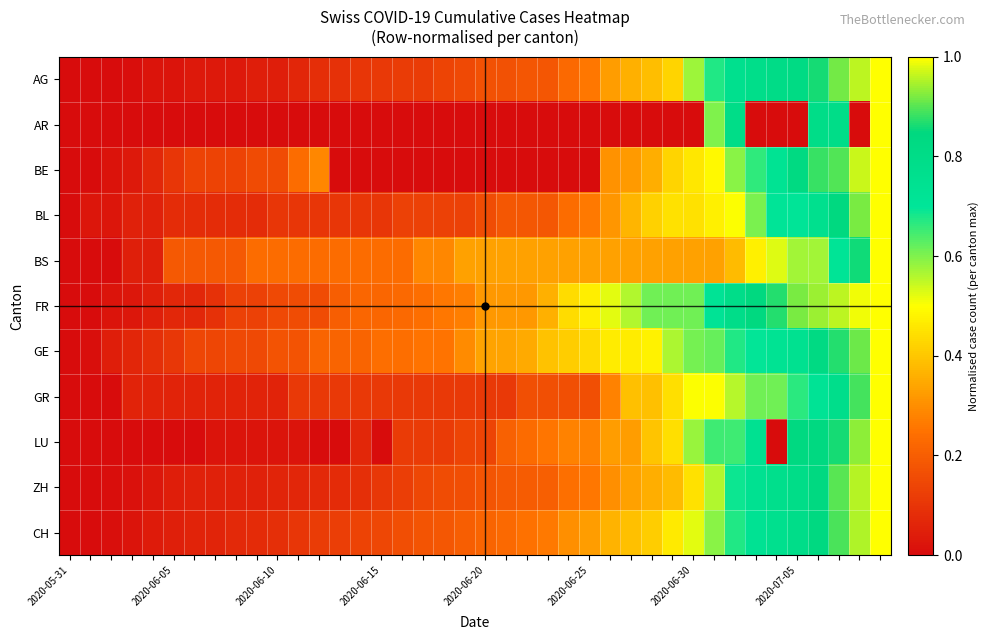

Reading right to left, extract all data points from this chart.

AG: 1.0	1.0	0.9	0.9	0.8	0.8	0.8	0.8	0.7	0.6	0.4	0.4	0.4	0.3	0.3	0.2	0.2	0.2	0.2	0.2	0.2	0.1	0.1	0.1	0.1	0.1	0.1	0.1	0.1	0.0	0.0	0.0	0.0	0.0	0.0	0.0	0.0	0.0	0.0	0.0
AR: 1.0	0.0	0.8	0.8	0.0	0.0	0.0	0.8	0.6	0.0	0.0	0.0	0.0	0.0	0.0	0.0	0.0	0.0	0.0	0.0	0.0	0.0	0.0	0.0	0.0	0.0	0.0	0.0	0.0	0.0	0.0	0.0	0.0	0.0	0.0	0.0	0.0	0.0	0.0	0.0
BE: 1.0	1.0	0.9	0.9	0.8	0.7	0.7	0.6	0.5	0.5	0.4	0.4	0.3	0.3	0.0	0.0	0.0	0.0	0.0	0.0	0.0	0.0	0.0	0.0	0.0	0.0	0.0	0.3	0.2	0.2	0.2	0.1	0.1	0.1	0.1	0.1	0.0	0.0	0.0	0.0
BL: 1.0	0.9	0.8	0.8	0.7	0.7	0.6	0.5	0.5	0.4	0.4	0.4	0.4	0.3	0.3	0.2	0.2	0.2	0.2	0.2	0.1	0.1	0.1	0.1	0.1	0.1	0.1	0.1	0.1	0.1	0.1	0.1	0.1	0.1	0.1	0.1	0.1	0.0	0.0	0.0
BS: 1.0	0.9	0.7	0.6	0.6	0.5	0.5	0.4	0.3	0.3	0.3	0.3	0.3	0.3	0.3	0.3	0.3	0.3	0.3	0.3	0.3	0.3	0.3	0.2	0.2	0.2	0.2	0.2	0.2	0.2	0.2	0.2	0.2	0.2	0.2	0.0	0.0	0.0	0.0	0.0
FR: 1.0	1.0	1.0	0.9	0.9	0.9	0.8	0.8	0.7	0.6	0.6	0.6	0.6	0.5	0.5	0.4	0.4	0.3	0.3	0.3	0.3	0.3	0.2	0.2	0.2	0.2	0.2	0.2	0.2	0.1	0.1	0.1	0.1	0.1	0.1	0.1	0.0	0.0	0.0	0.0
GE: 1.0	0.9	0.9	0.8	0.8	0.7	0.7	0.7	0.6	0.6	0.6	0.5	0.5	0.5	0.4	0.4	0.4	0.3	0.3	0.3	0.3	0.2	0.2	0.2	0.2	0.2	0.2	0.2	0.2	0.2	0.2	0.2	0.1	0.1	0.1	0.1	0.1	0.0	0.0	0.0
GR: 1.0	0.9	0.8	0.7	0.7	0.6	0.6	0.6	0.5	0.5	0.4	0.4	0.4	0.3	0.2	0.2	0.2	0.2	0.1	0.1	0.1	0.1	0.1	0.1	0.1	0.1	0.1	0.1	0.1	0.1	0.1	0.1	0.1	0.1	0.1	0.1	0.1	0.0	0.0	0.0
LU: 1.0	0.9	0.9	0.8	0.8	0.0	0.7	0.7	0.7	0.6	0.4	0.4	0.3	0.3	0.3	0.3	0.3	0.2	0.2	0.1	0.1	0.1	0.1	0.1	0.0	0.1	0.0	0.0	0.0	0.0	0.0	0.0	0.0	0.0	0.0	0.0	0.0	0.0	0.0	0.0
ZH: 1.0	1.0	0.9	0.8	0.8	0.8	0.7	0.7	0.6	0.4	0.4	0.4	0.3	0.3	0.3	0.2	0.2	0.2	0.2	0.2	0.2	0.2	0.1	0.1	0.1	0.1	0.1	0.1	0.1	0.1	0.1	0.1	0.1	0.1	0.0	0.0	0.0	0.0	0.0	0.0
CH: 1.0	0.9	0.9	0.8	0.8	0.8	0.7	0.7	0.6	0.5	0.5	0.4	0.4	0.4	0.3	0.3	0.3	0.2	0.2	0.2	0.2	0.2	0.2	0.2	0.1	0.1	0.1	0.1	0.1	0.1	0.1	0.1	0.1	0.1	0.0	0.0	0.0	0.0	0.0	0.0